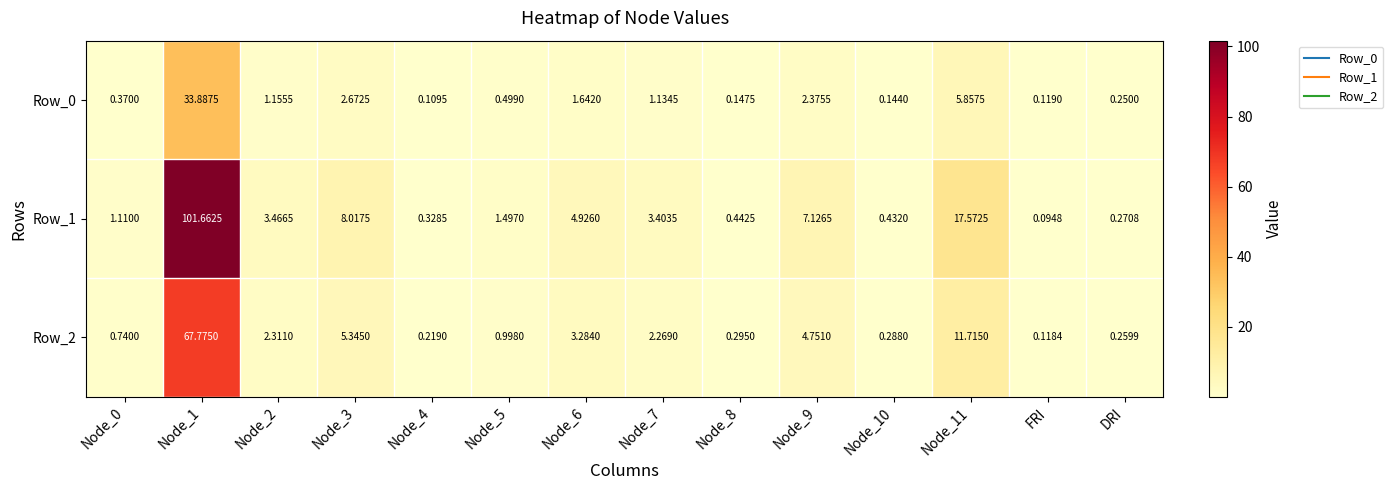

Which series has the largest total across all categories?

Row_1